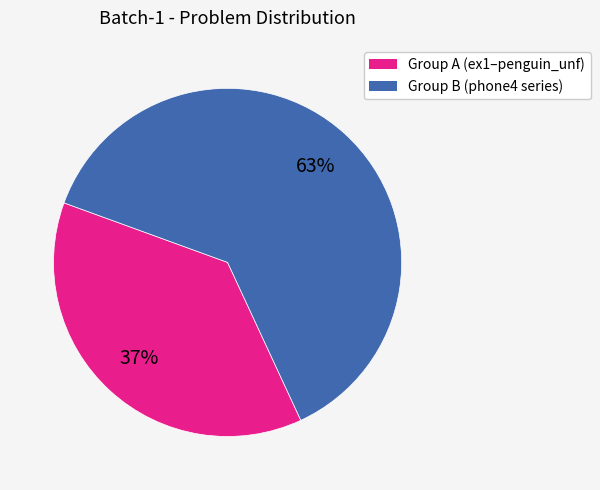

Does any single category account for the majority?

Yes